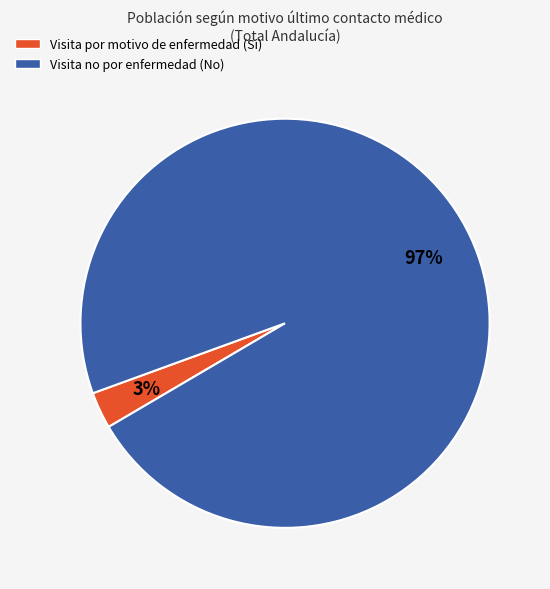

Which has a higher value, Visita no por enfermedad (No) or Visita por motivo de enfermedad (Si)?

Visita no por enfermedad (No)